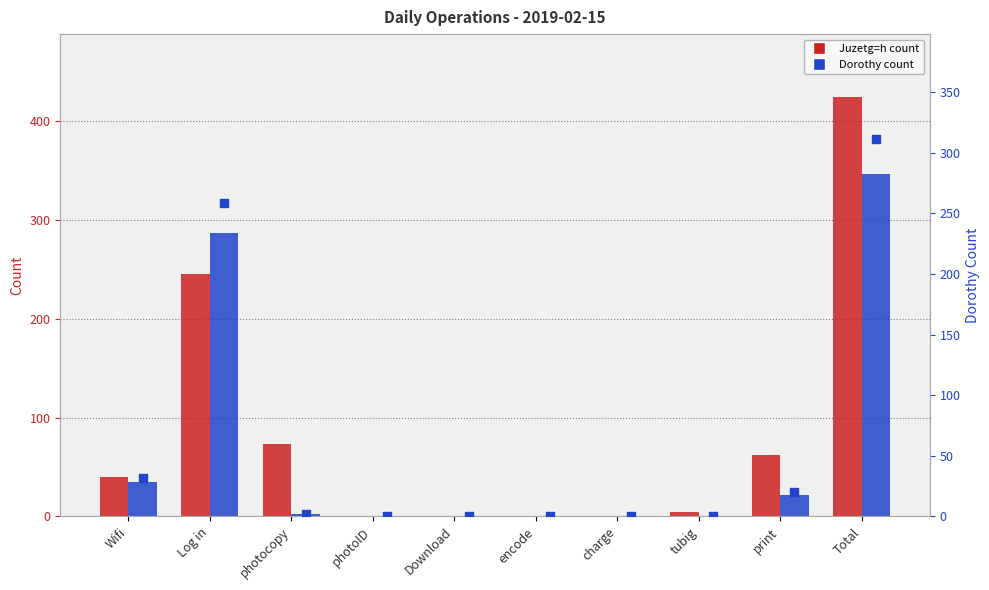

Which series has the largest Y range (max minus min)?

Juzetg=h